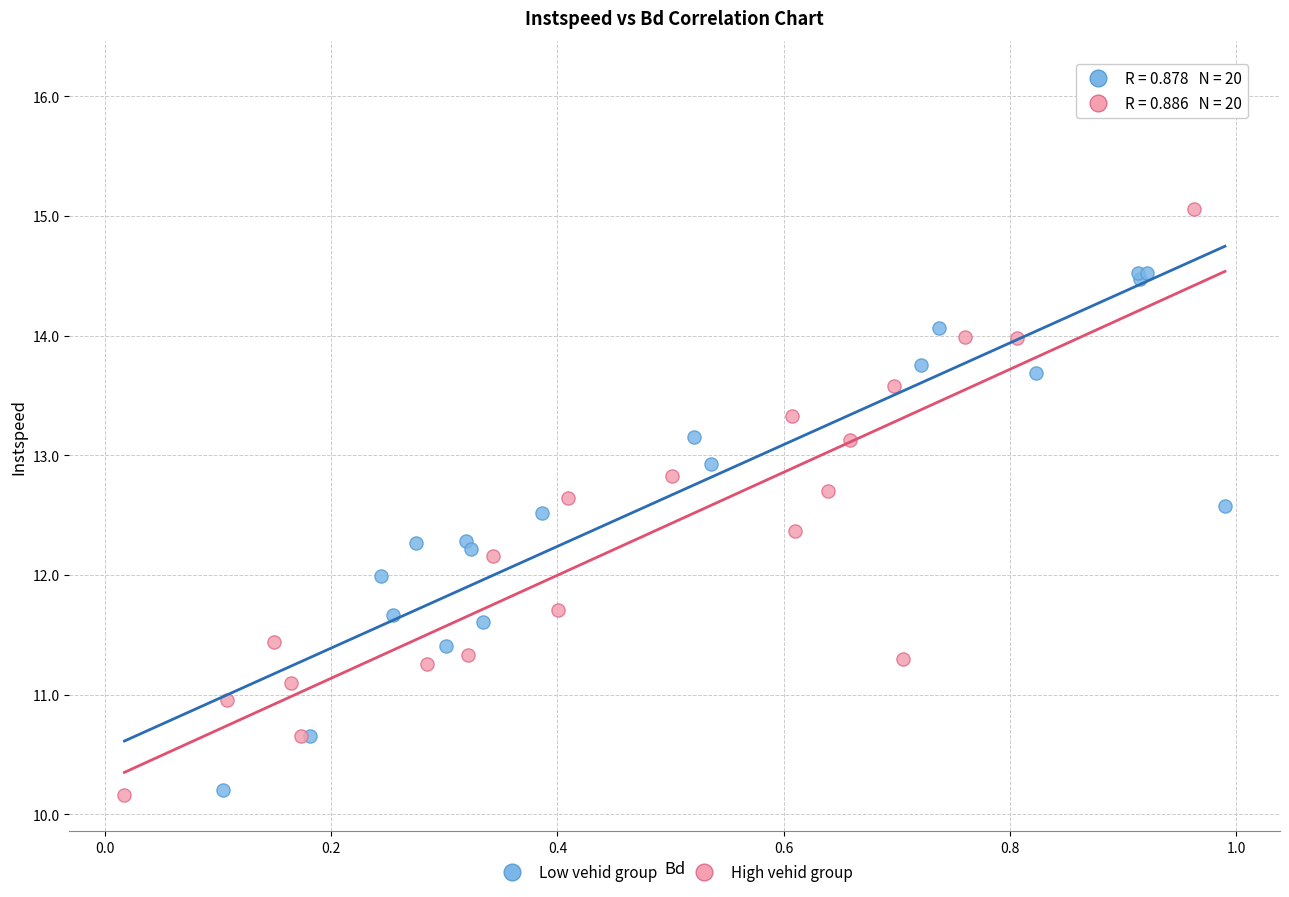

Which series reaches the maximum Y coordinate?

Low vehid group